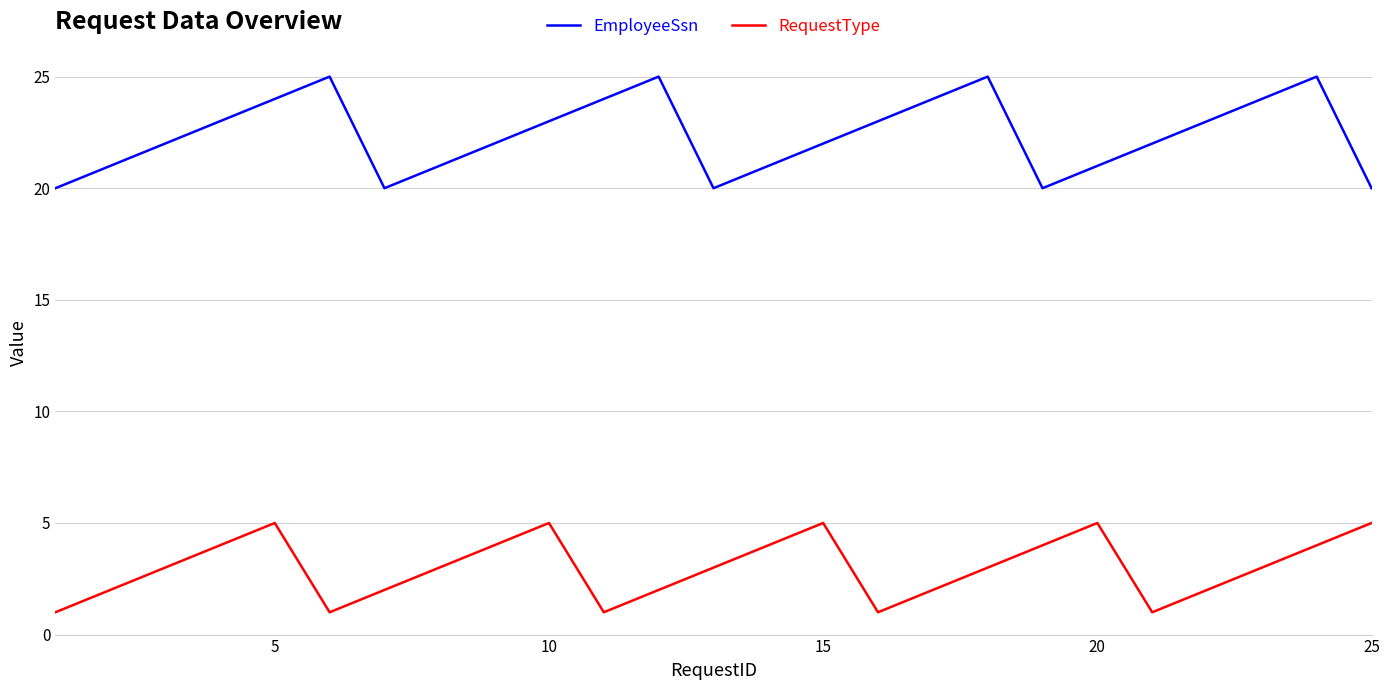

True or false: RequestType has more than 2 interior local peaks.

True